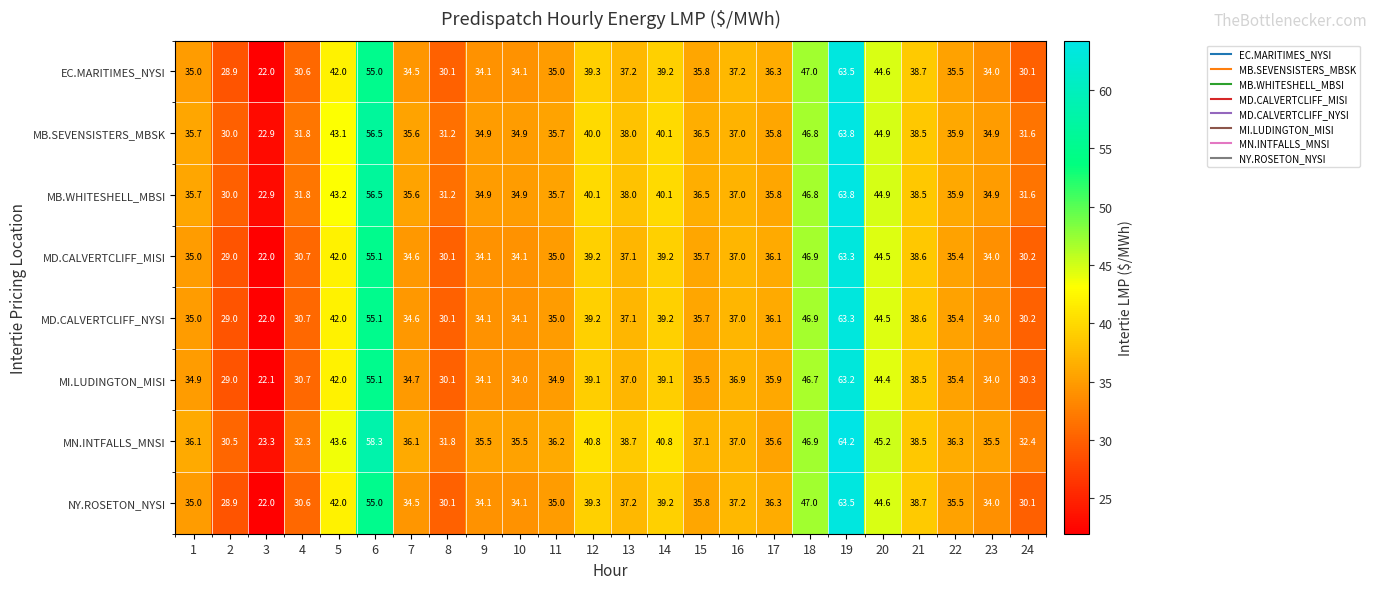

At how many categories does at least one series exceed 31?

22